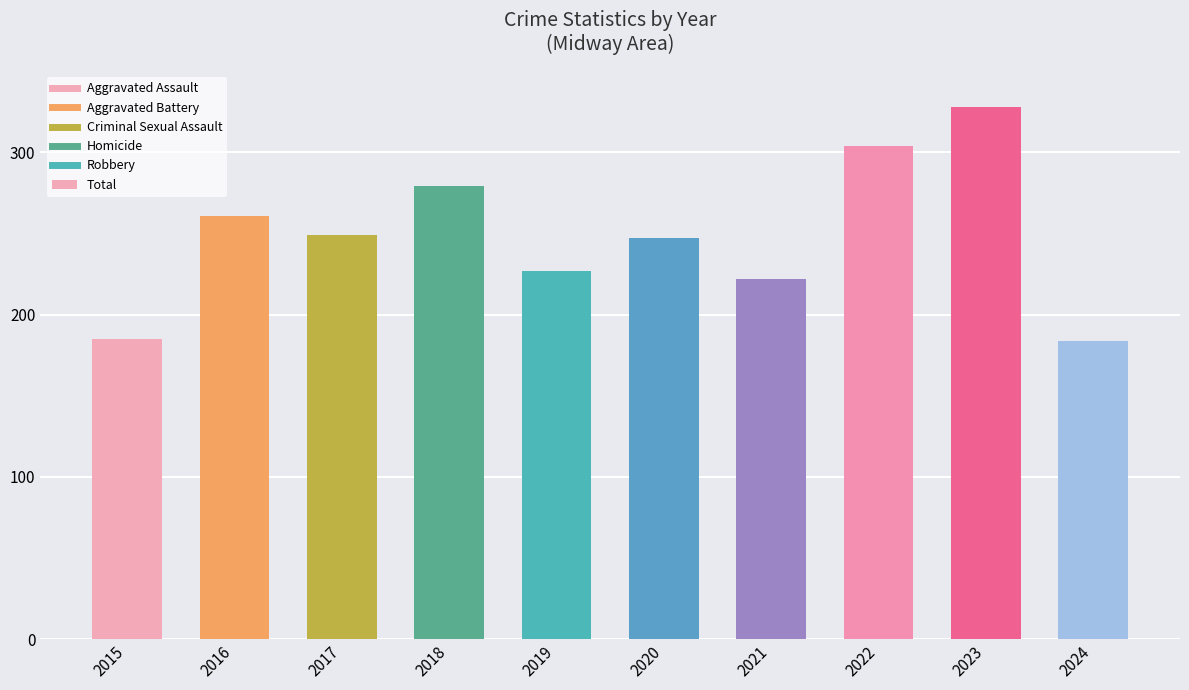

Which category has the highest value across all series?

2023